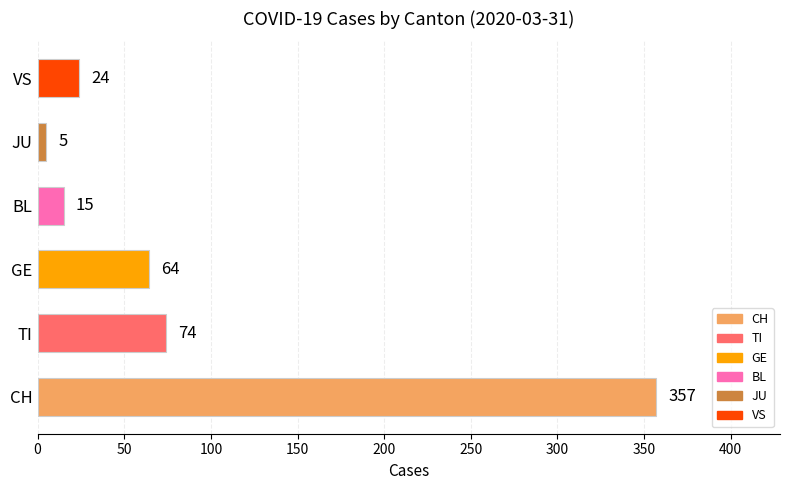

The chart shows a value of 35 at TI. True or false?

False